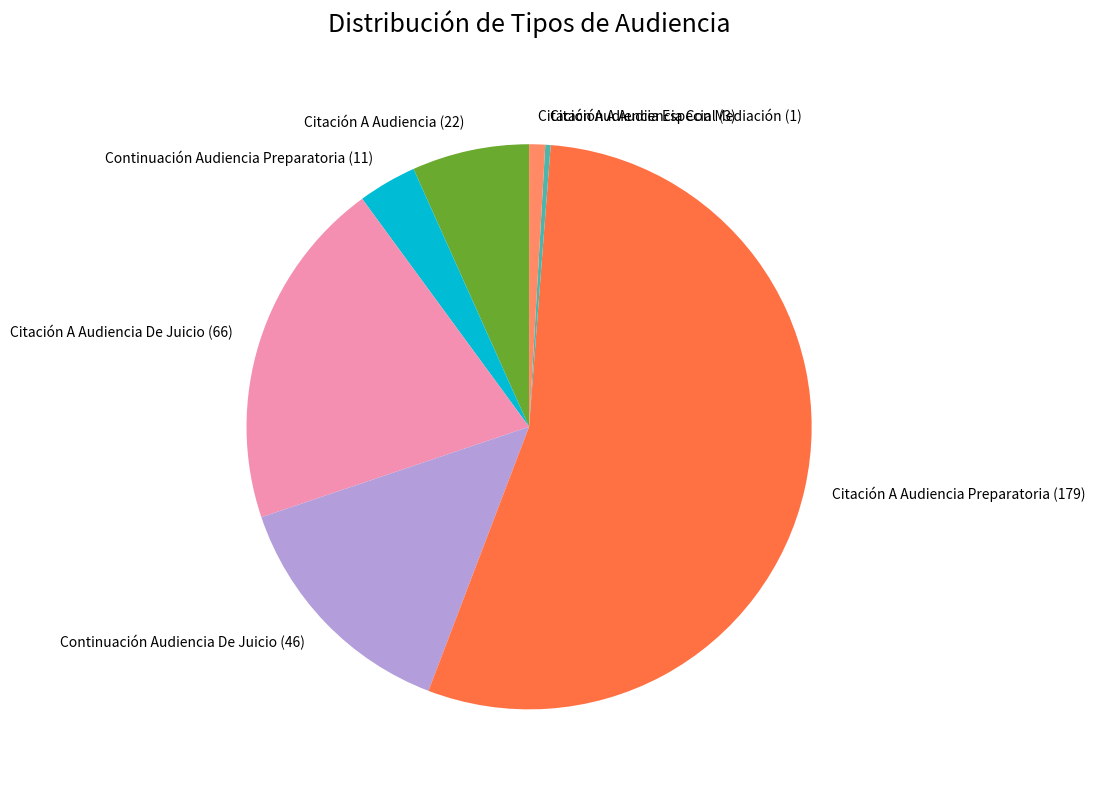

Which slice is the smallest?

Citación A Audiencia Con Mediación (1)